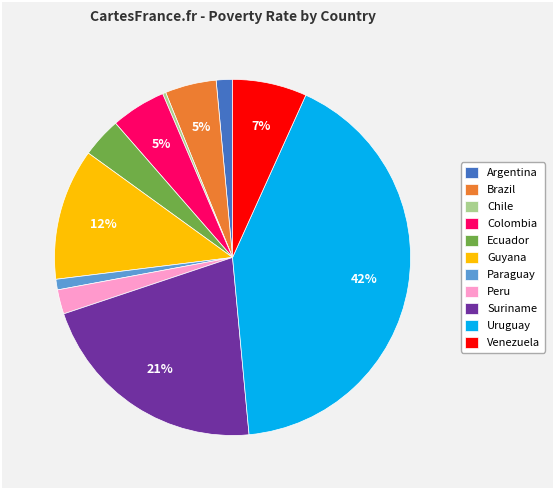

What is the ratio of the value at Paraguay to the value at Guyana?

0.1